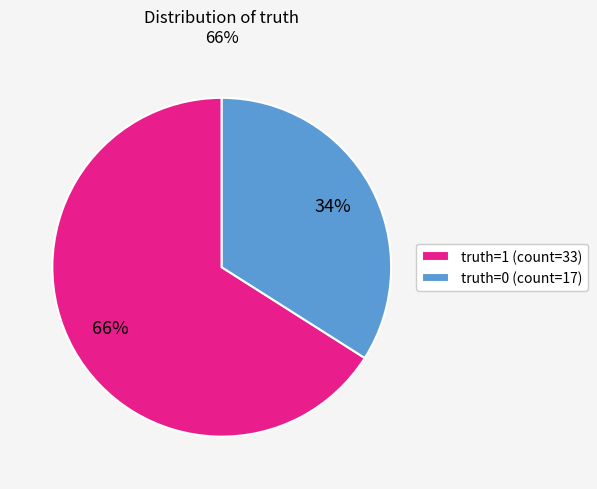

Is there a majority slice in this chart?

Yes